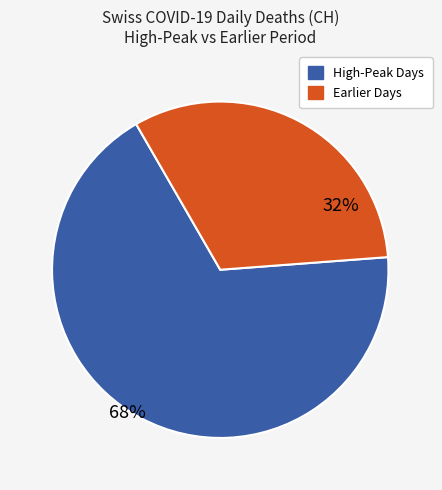

To the nearest percent, what is the average slice percentage?

50%